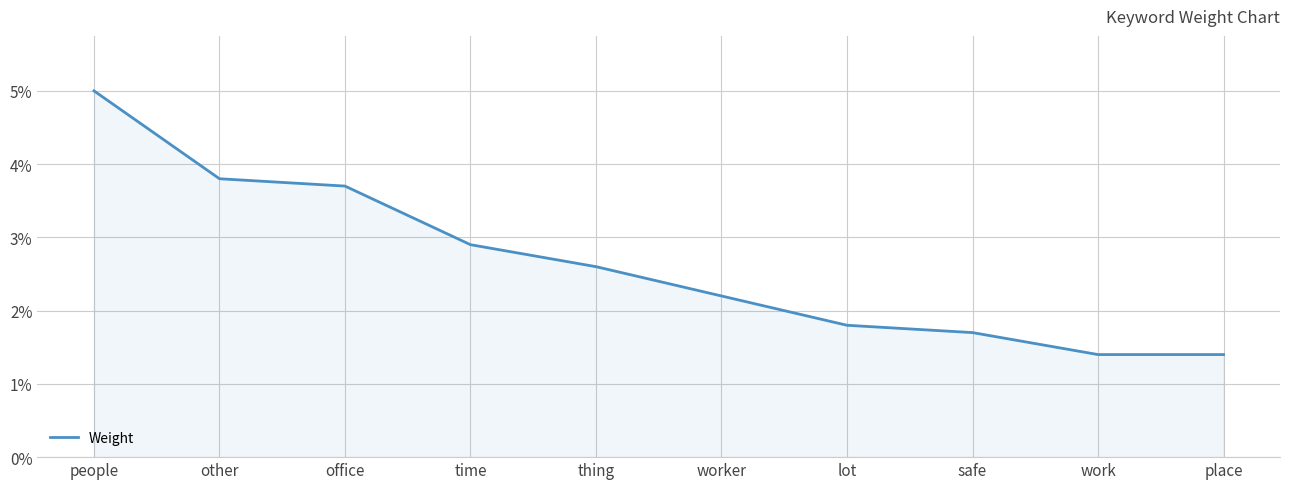

Reading left to right, list all the values displayed in this chart.

people=0.1	other=0.0	office=0.0	time=0.0	thing=0.0	worker=0.0	lot=0.0	safe=0.0	work=0.0	place=0.0